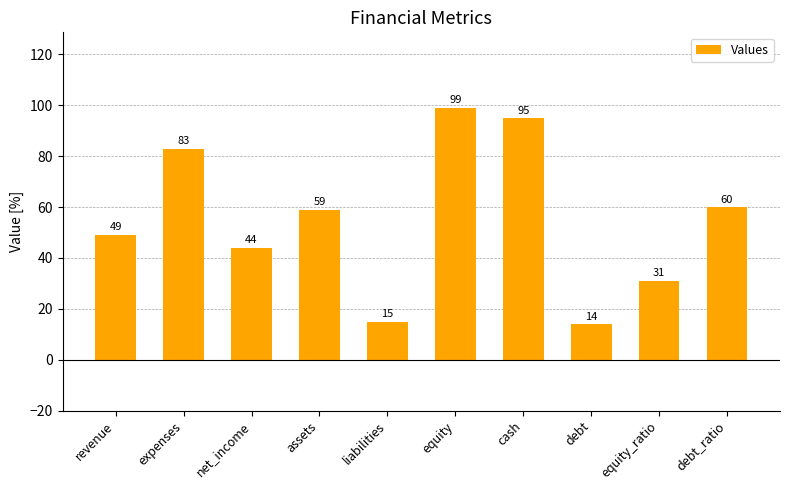

Reading left to right, list all the values displayed in this chart.

revenue=49	expenses=83	net_income=44	assets=59	liabilities=15	equity=99	cash=95	debt=14	equity_ratio=31	debt_ratio=60